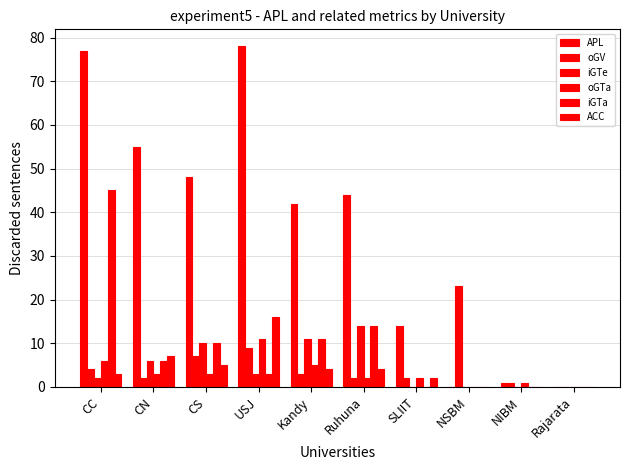

Are the bars grouped side by side (vs. stacked)?

Yes